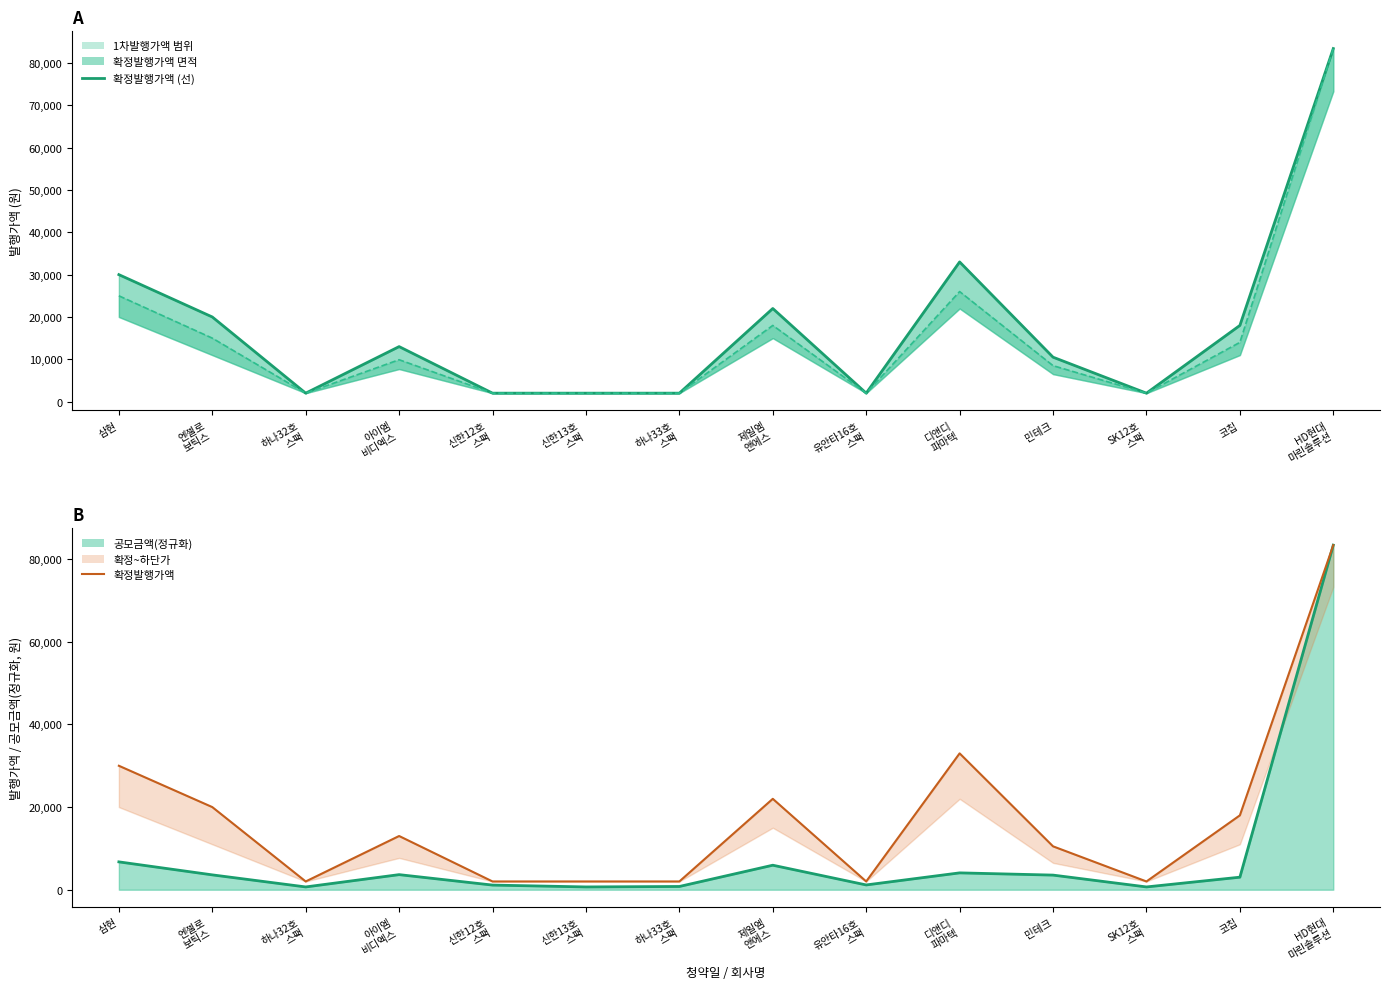

What is the maximum value for 1차발행가액(상단) (선)?

83400.0